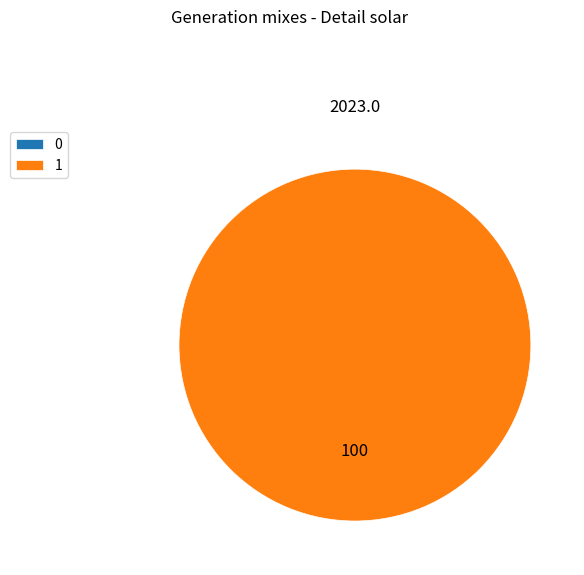

Does any single category account for the majority?

Yes